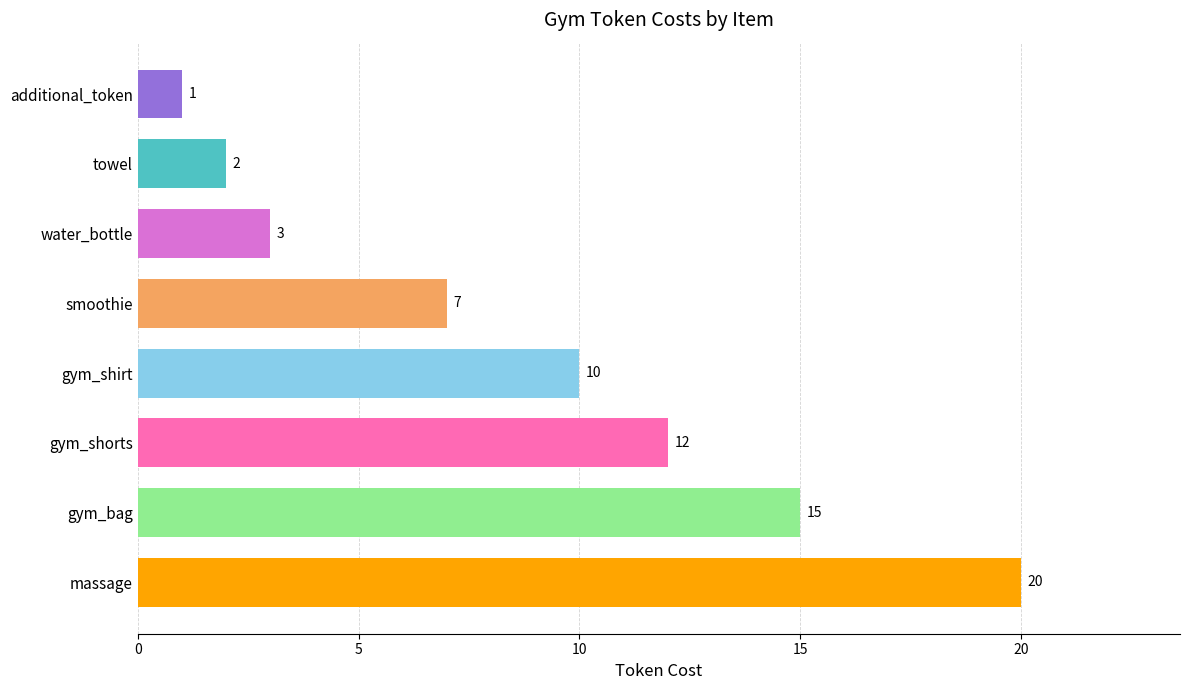

What is the sum of all values?

70